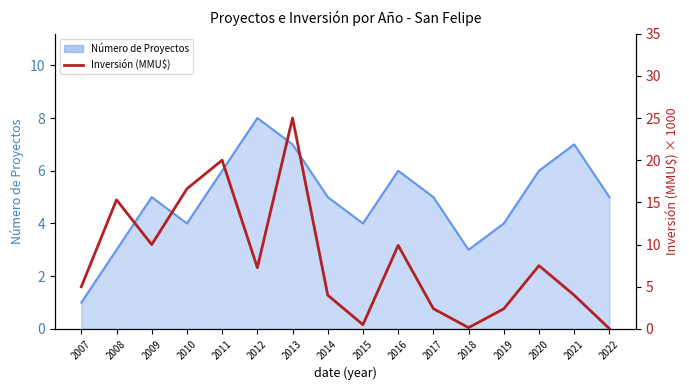

What is the greatest value displayed?

25.0